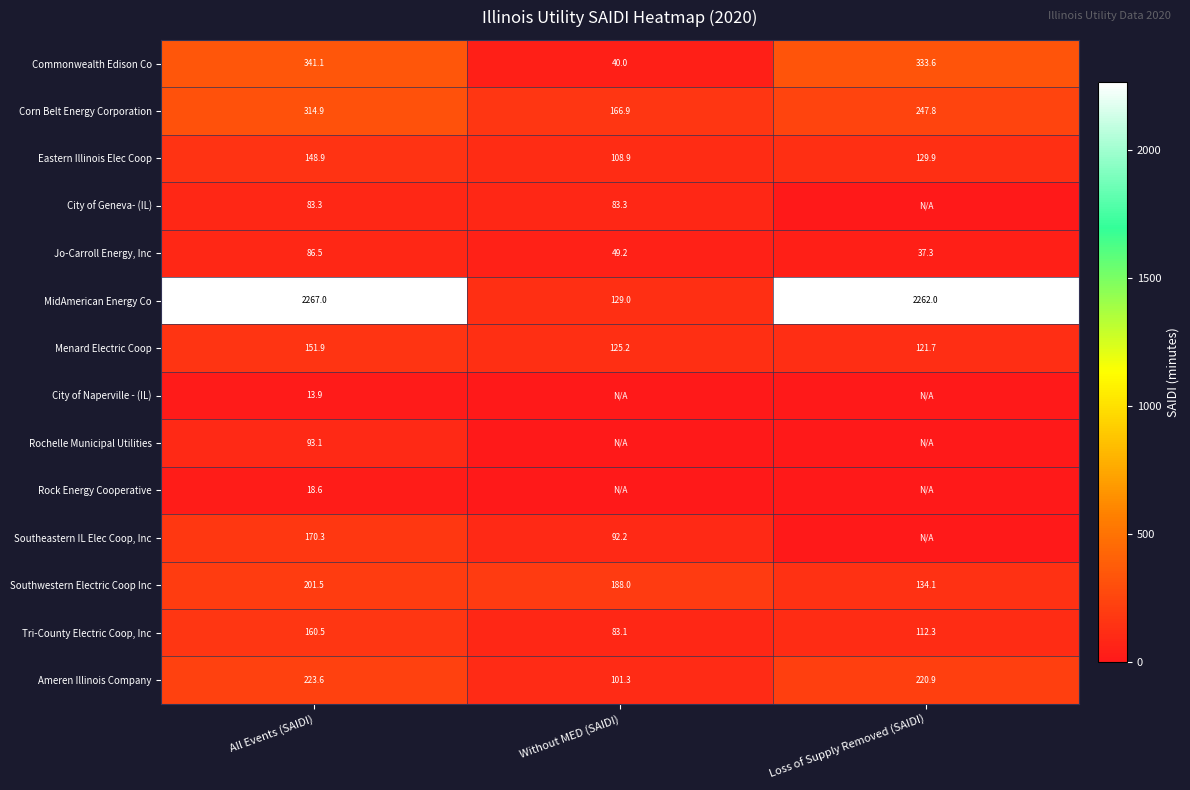

What is the difference between the maximum and minimum values in the Menard Electric Coop series?

30.2